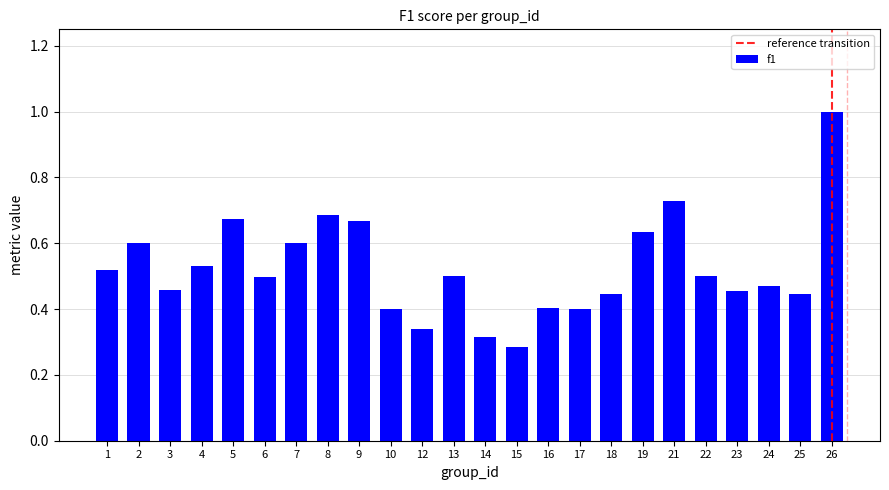

What is the sum of the values at 6 and 2?

1.1